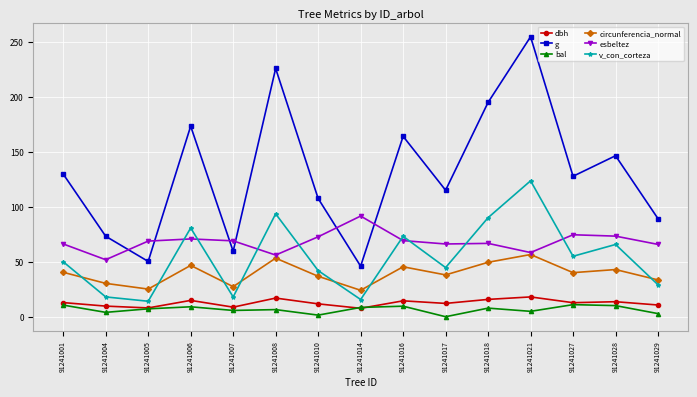

What is the highest value of the v_con_corteza series?

123.5